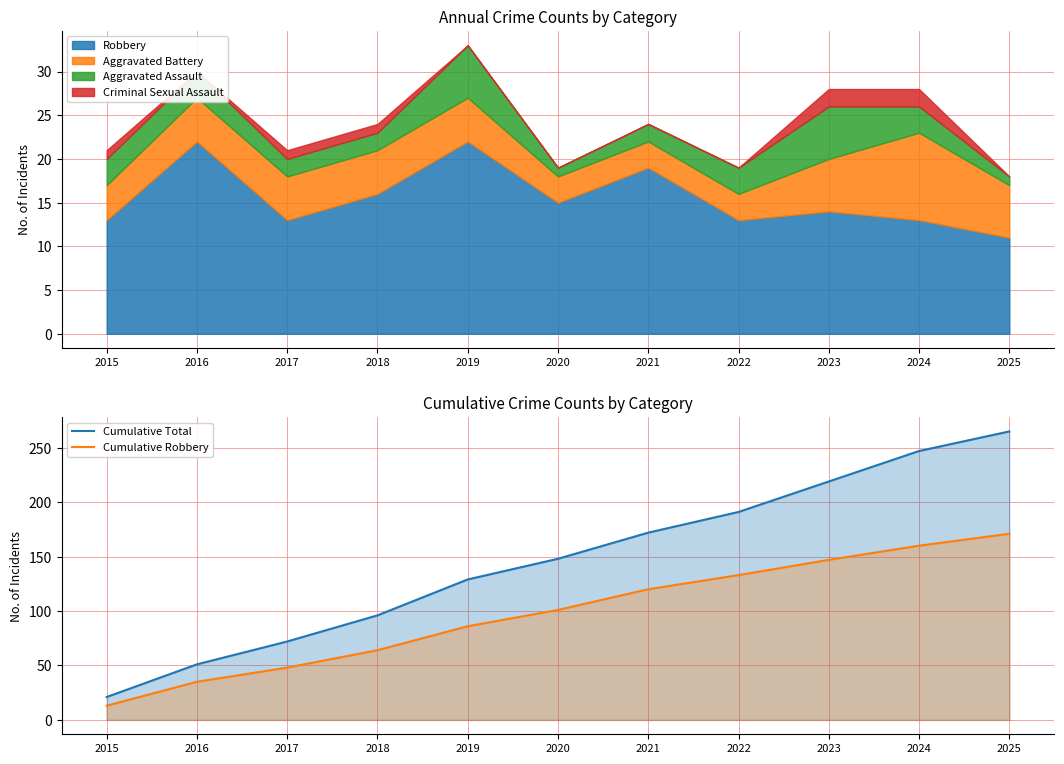

At 2019, list the series in order from smallest to largest.

Cumulative Robbery, Cumulative Total